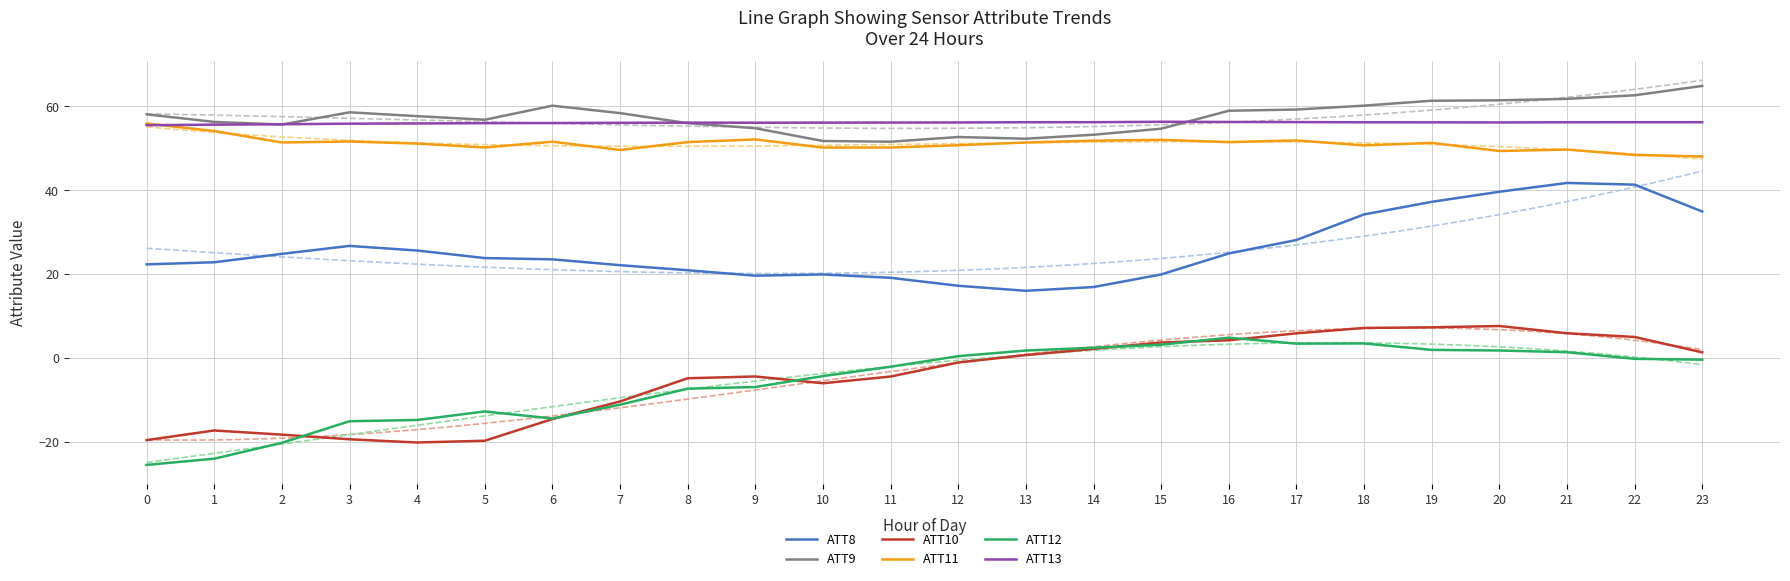

At how many categories does at least one series exceed -20?

24